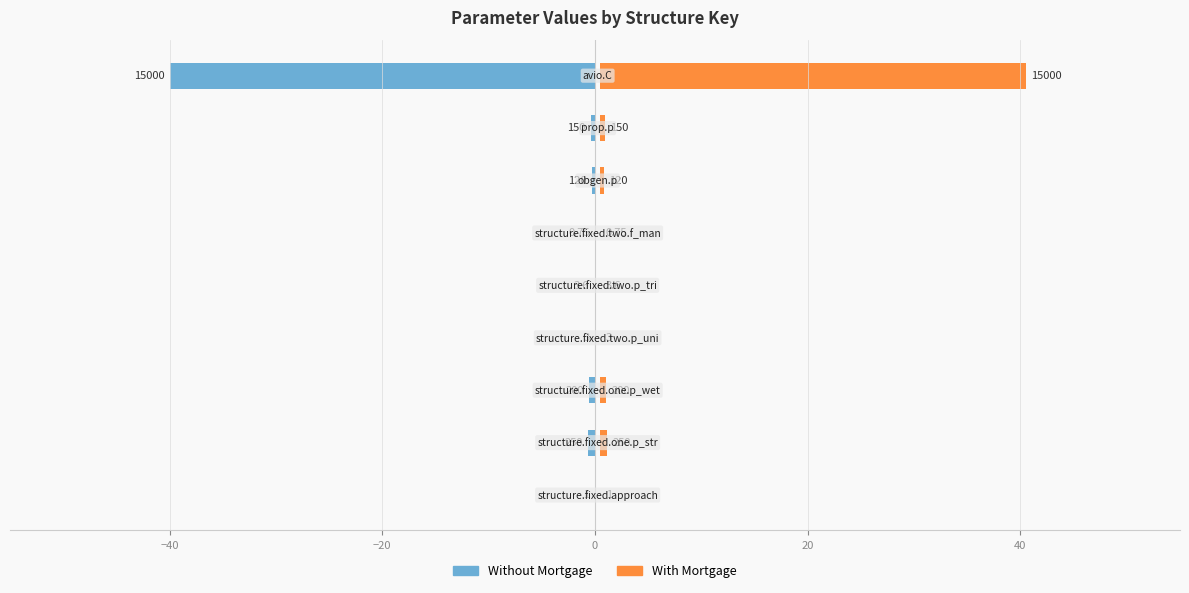

Reading right to left, extract all data points from this chart.

Without Mortgage: -40.0	-0.4	-0.3	-0.0	-0.0	-0.0	-0.5	-0.7	-0.0
With Mortgage: 40.0	0.4	0.3	0.0	0.0	0.0	0.5	0.7	0.0